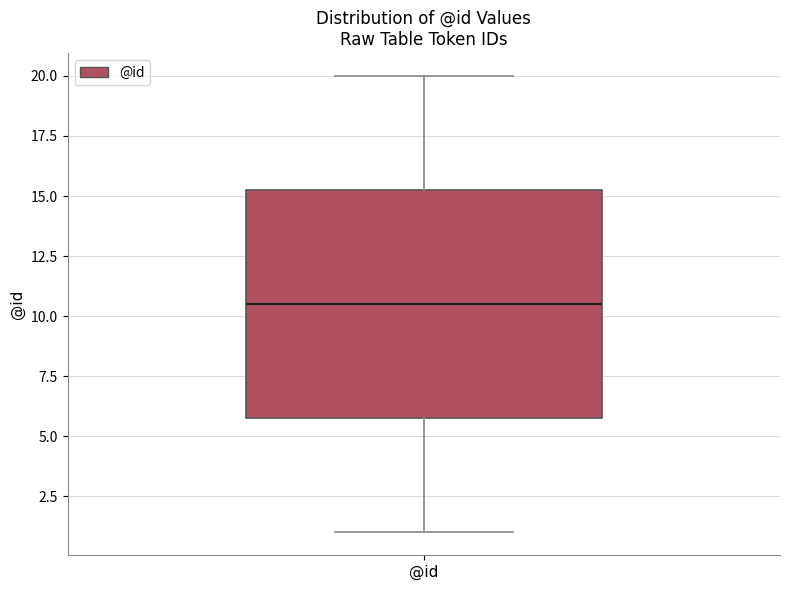

Read this box plot against the y-axis: the position of the median line, the range covered by the box, and the ends of both whiskers. The values are not printed on the chart, so give them approximately, as read against the axis.

median 10.5, box 6.0 to 15.5, whiskers 1.0 to 20.0